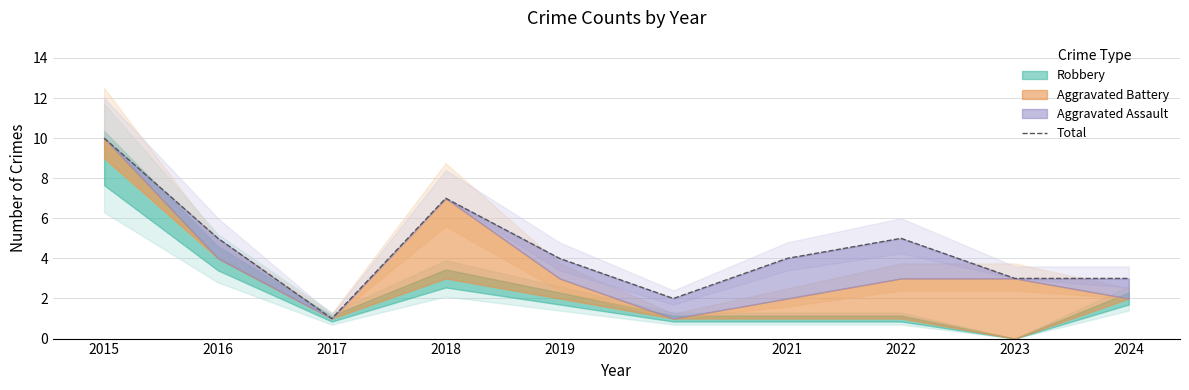

Which has a higher value, 2017 or 2024?

2024